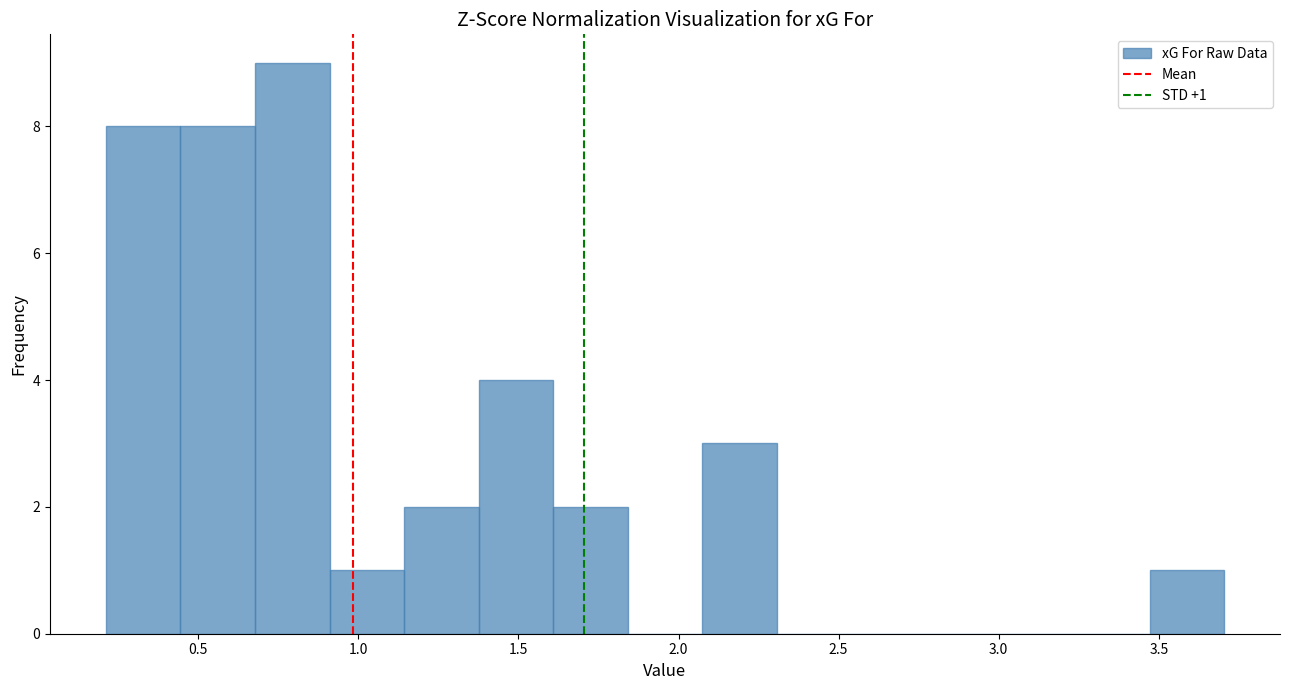

Which range on the x-axis has the tallest bar?

0.70 to 0.90